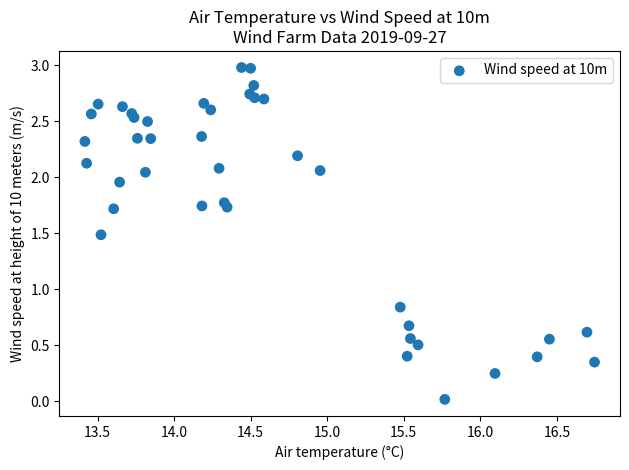

What is the range of X values (max minus min)?

3.3